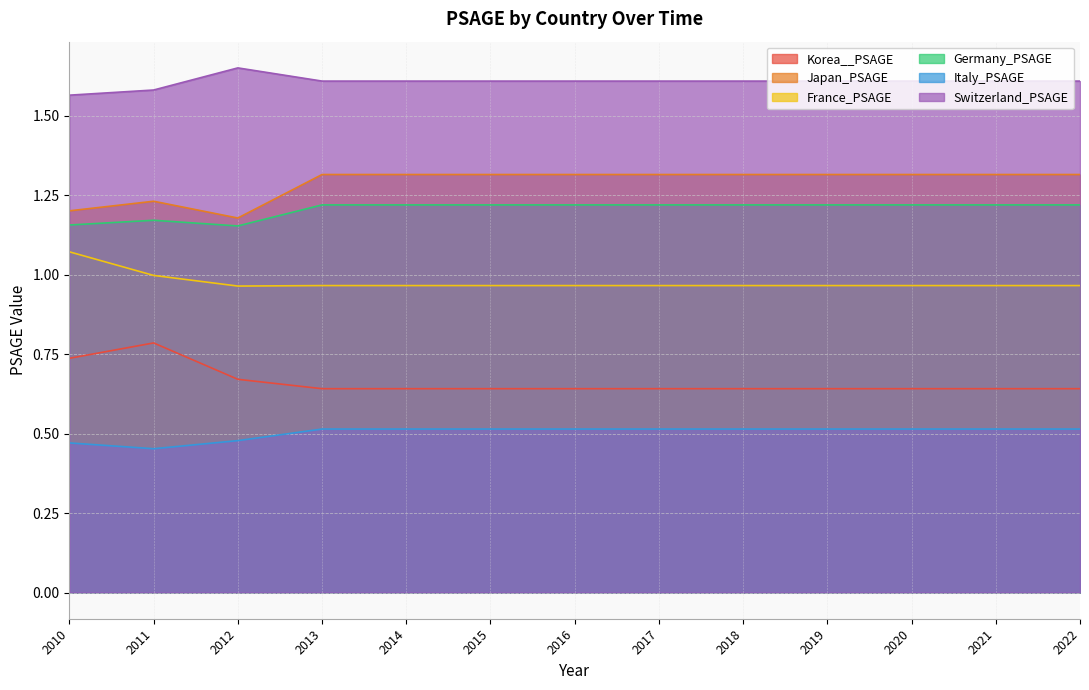

Between 2014 and 2021, which series saw the biggest shift?

Korea__PSAGE